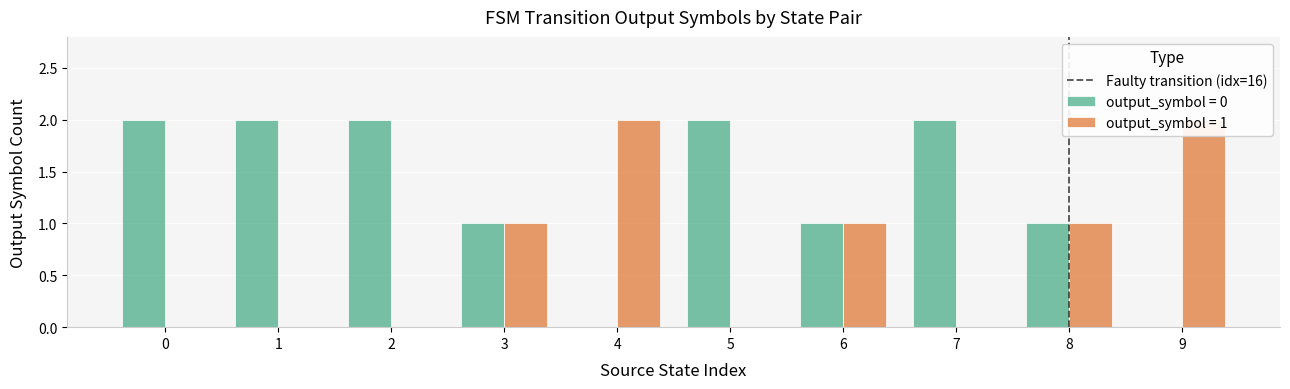

Does the chart contain stacked bars?

No